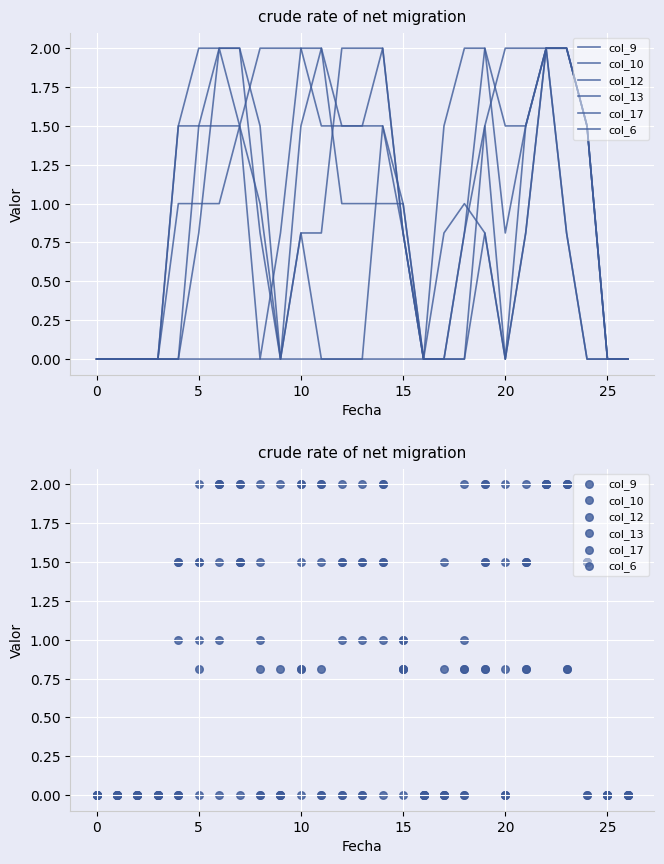

Which series has the widest spread of Y values?

col_9